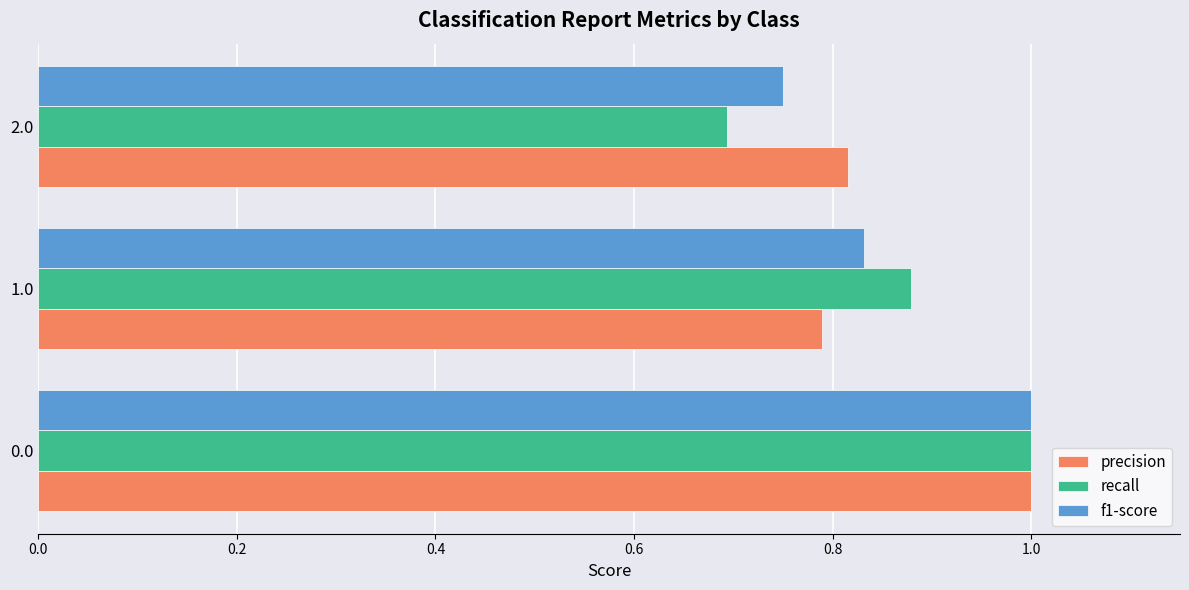

Which category has the lowest value across all series?

2.0